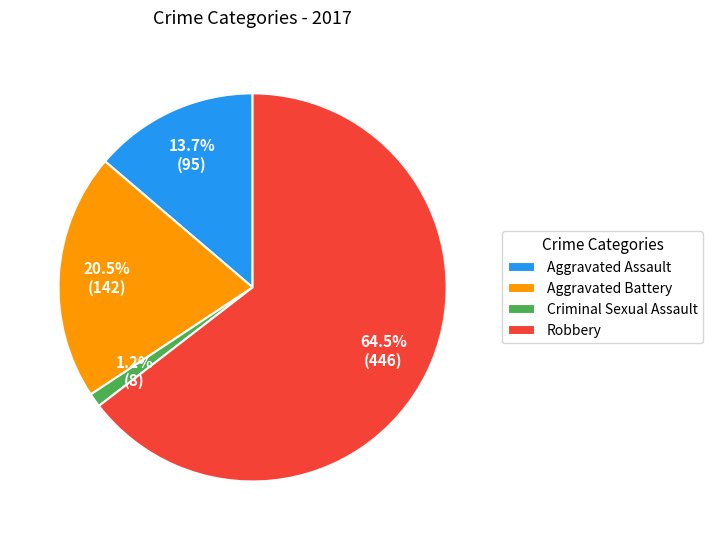

How many slices are in this pie chart?

4